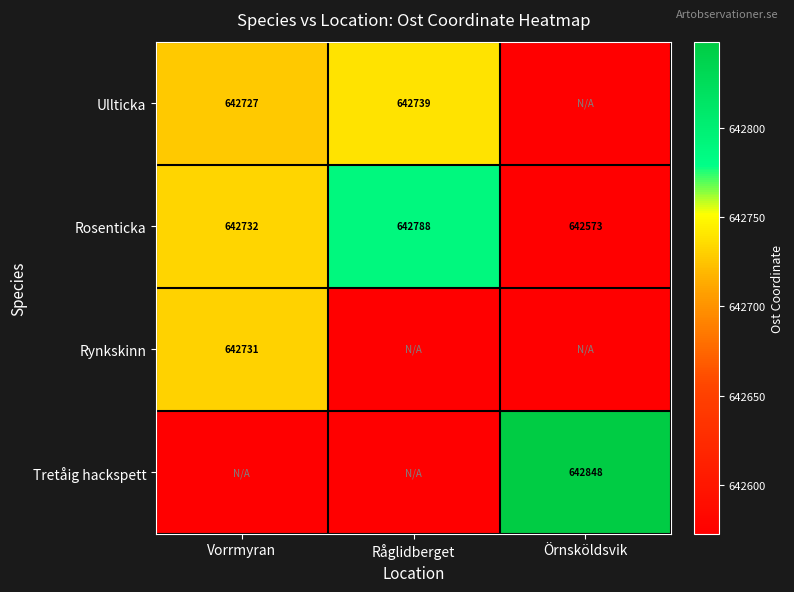

At which label is Rosenticka closest to 642680?

Vorrmyran